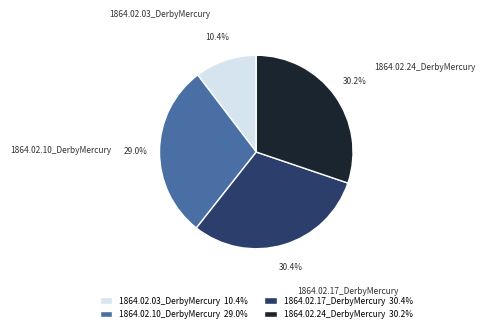

To the nearest percent, what is the average slice percentage?

25%